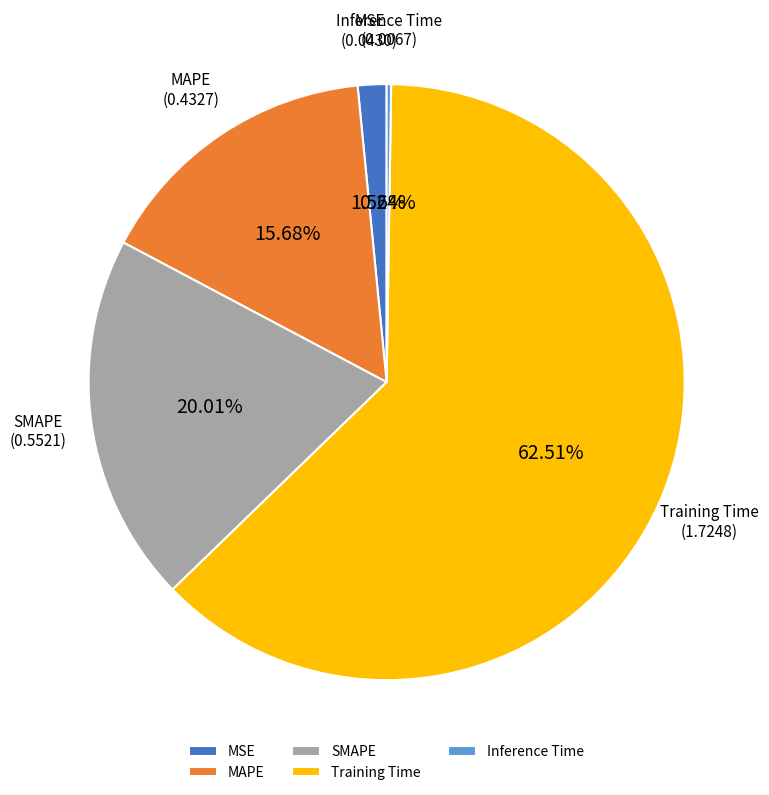

Between MAPE and MSE, which is larger?

MAPE